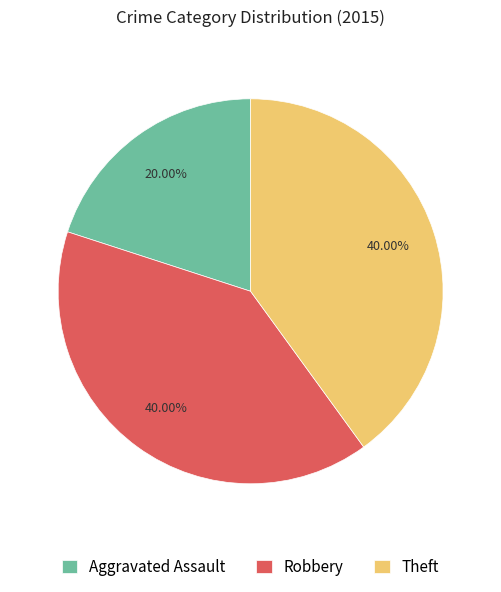

Which slice is the smallest?

Aggravated Assault